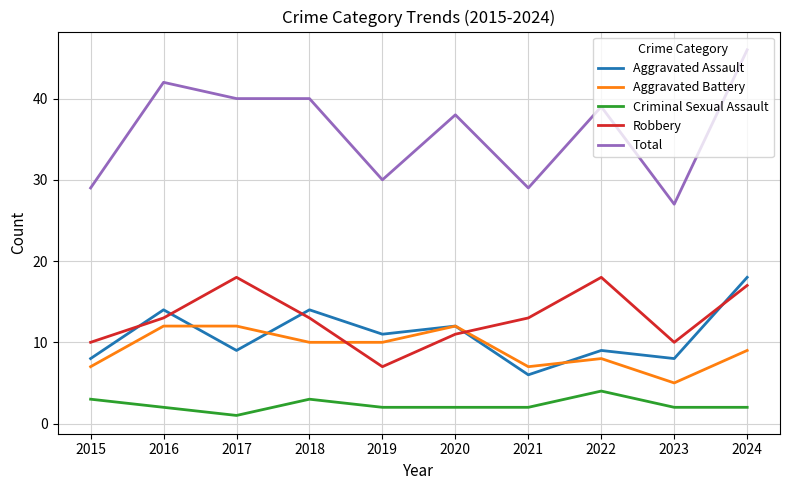

What is the total value across all series at 2017?

80